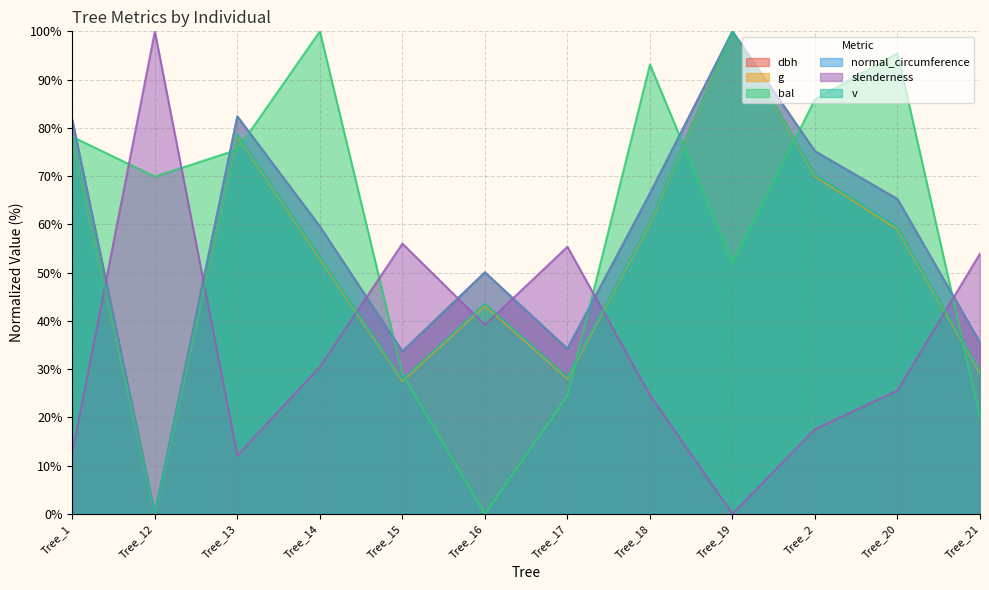

After their last crossing, which series has the higher values: dbh or normal_circumference?

normal_circumference